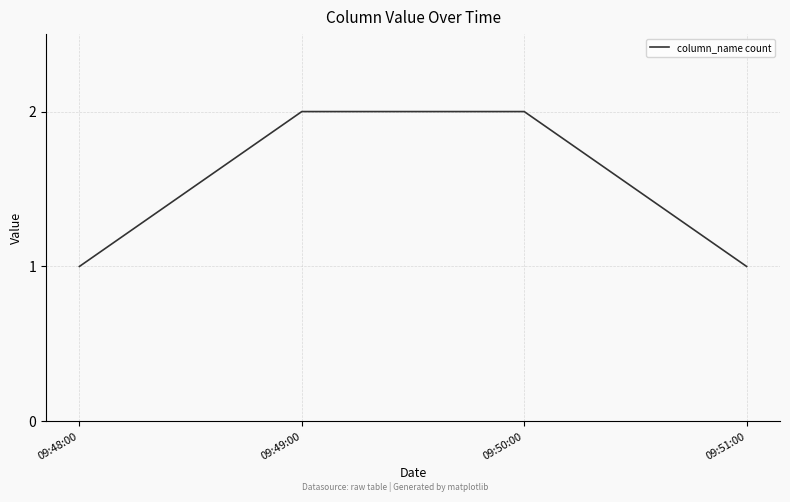

Which has a higher value, 09:51:00 or 09:50:00?

09:50:00